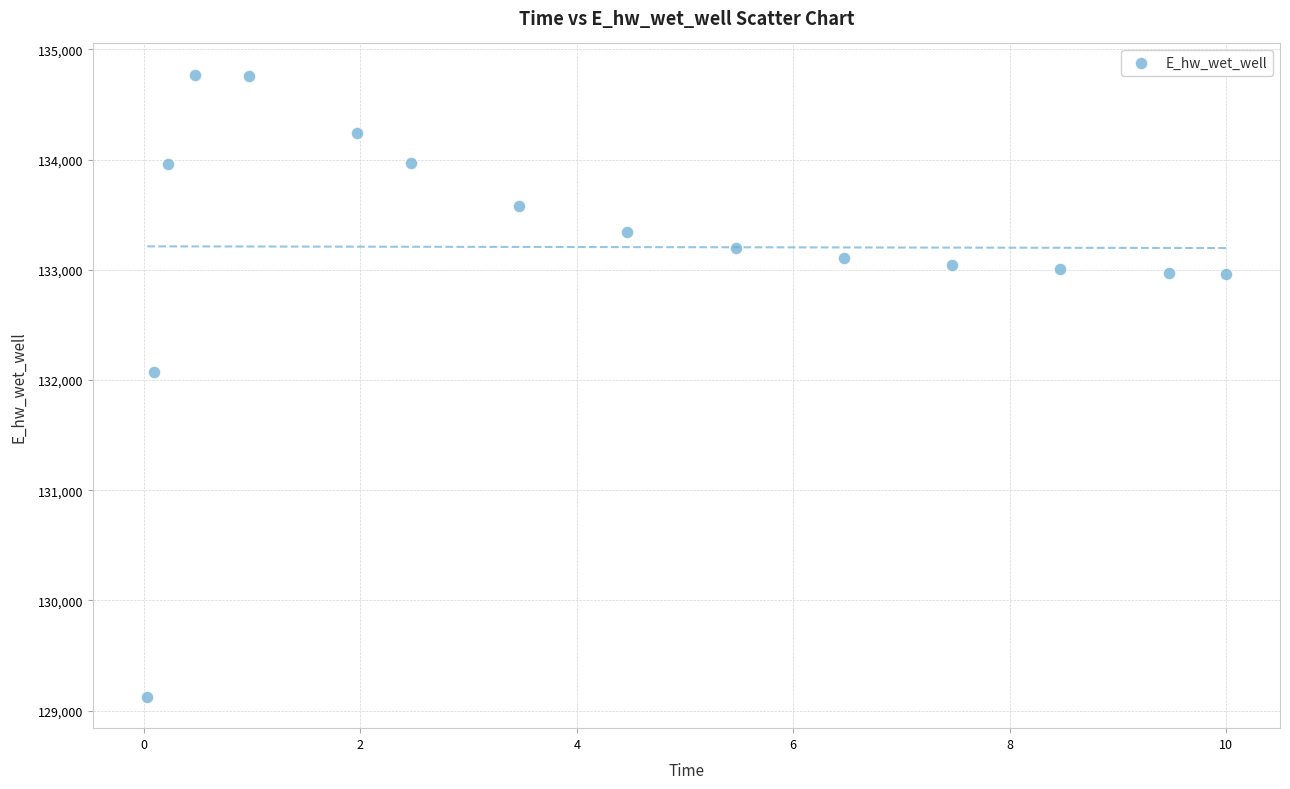

What is the range of Y values (max minus min)?

5647.9